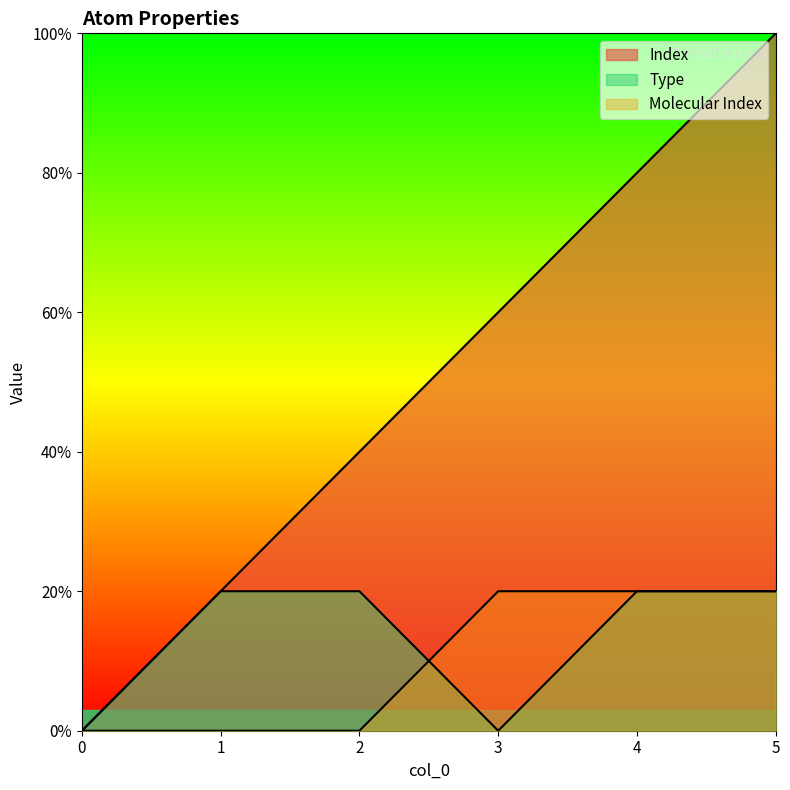

True or false: Type has a value of 1 at 2.

True